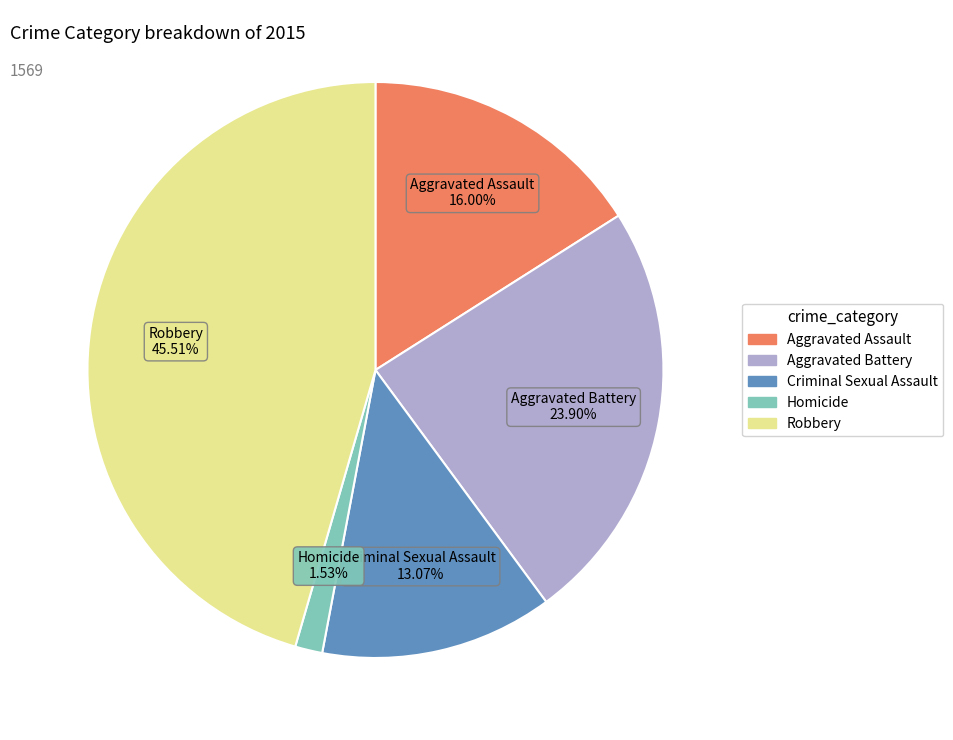

Count the number of slices in the pie.

5